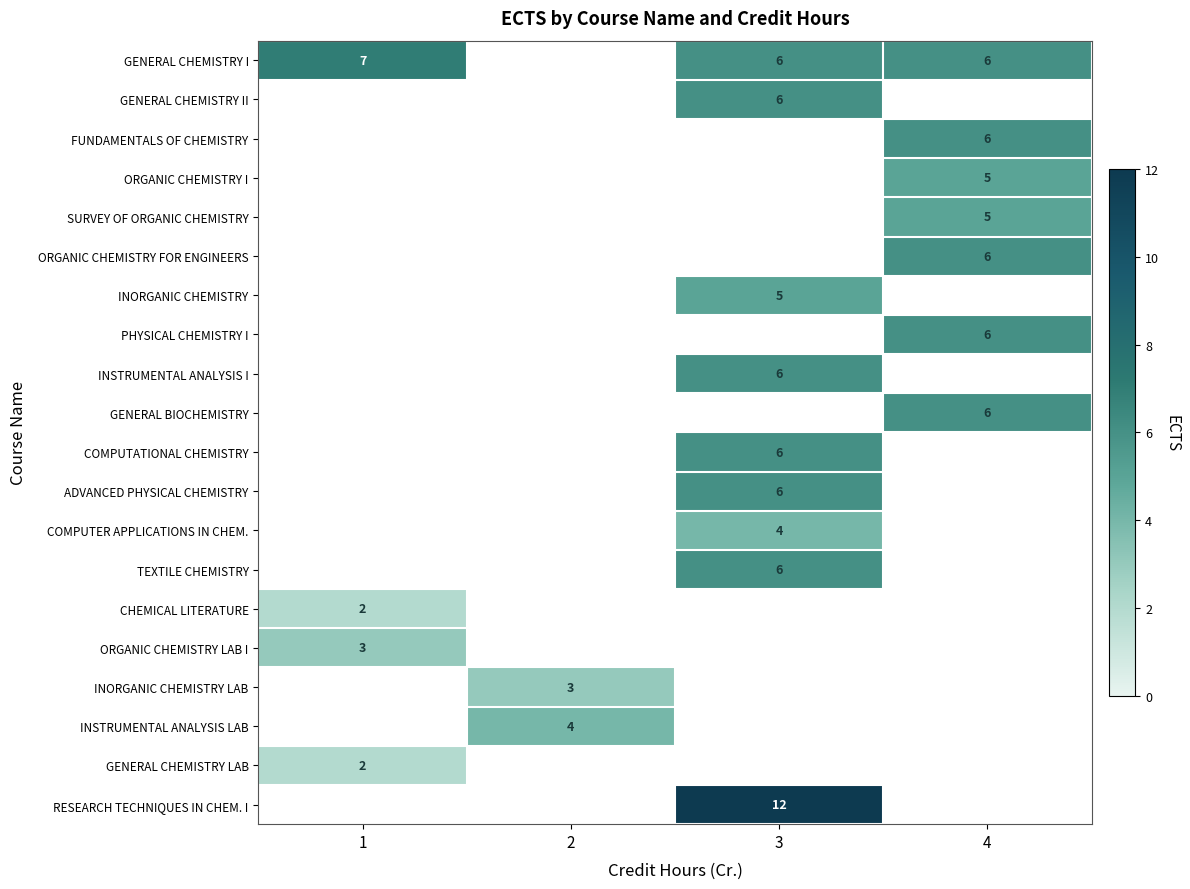

How many positive values does the ORGANIC CHEMISTRY FOR ENGINEERS series have?

1